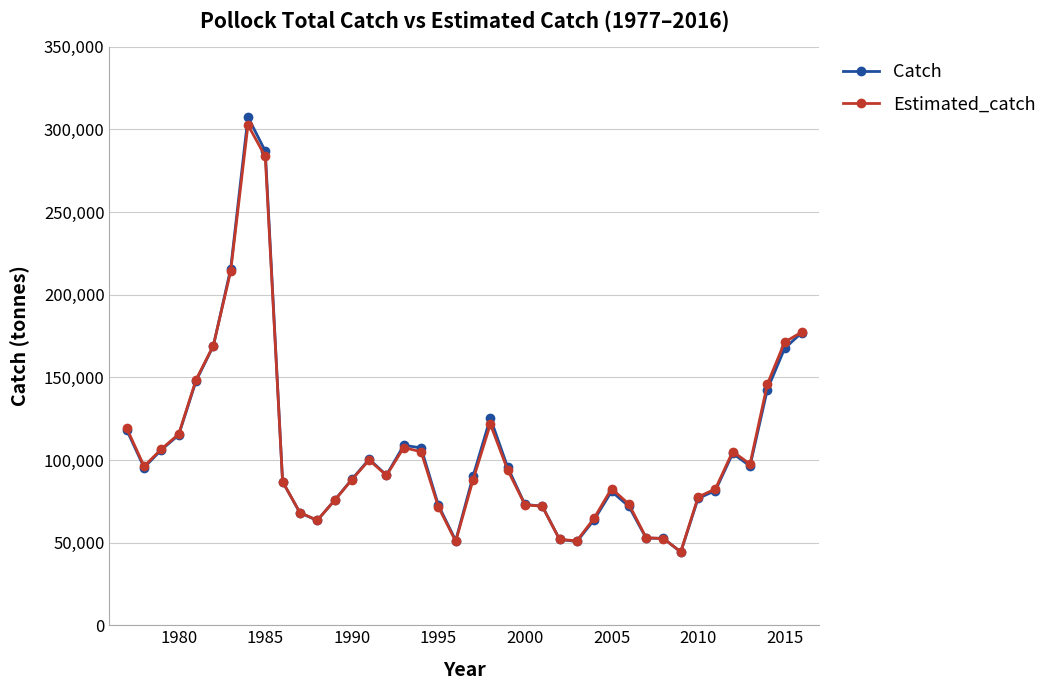

At how many categories does at least one series exceed 57563?

34